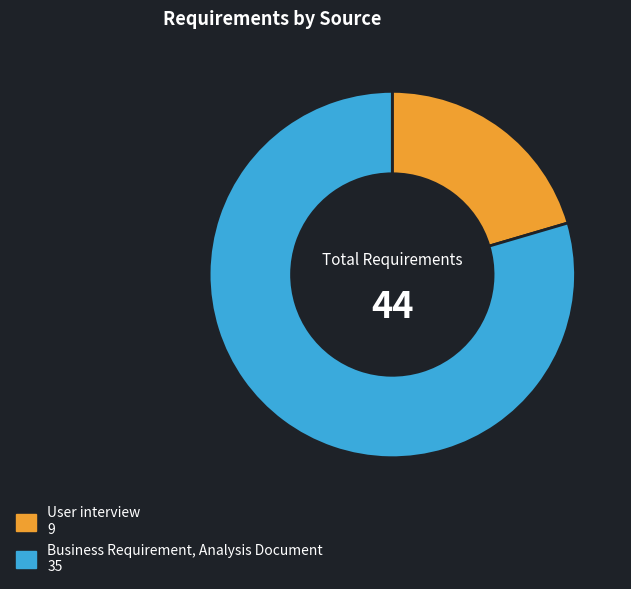

Is the sum of User interview and Business Requirement, Analysis Document greater than half?

Yes